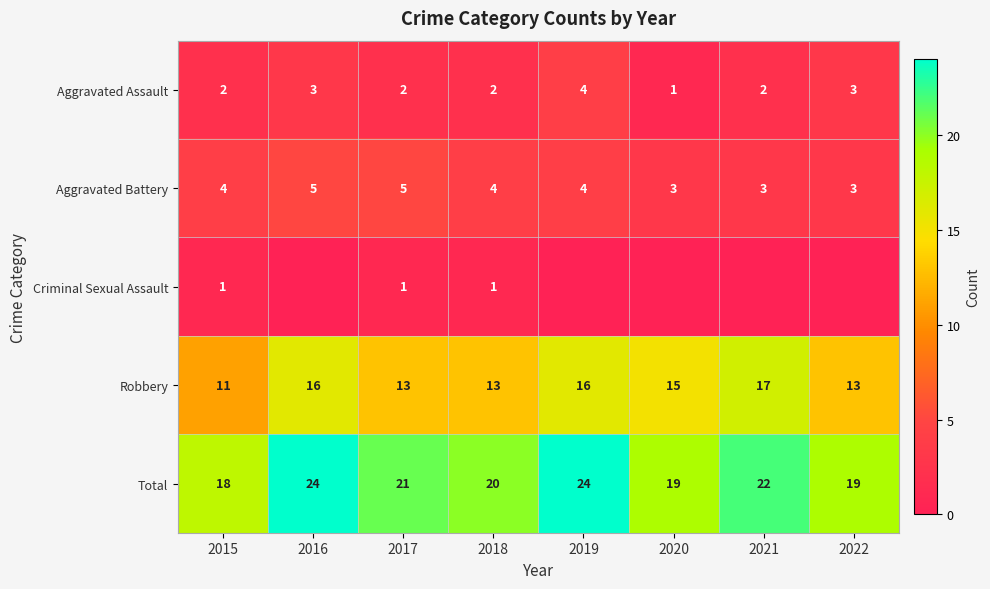

What is the minimum value for Total?

18